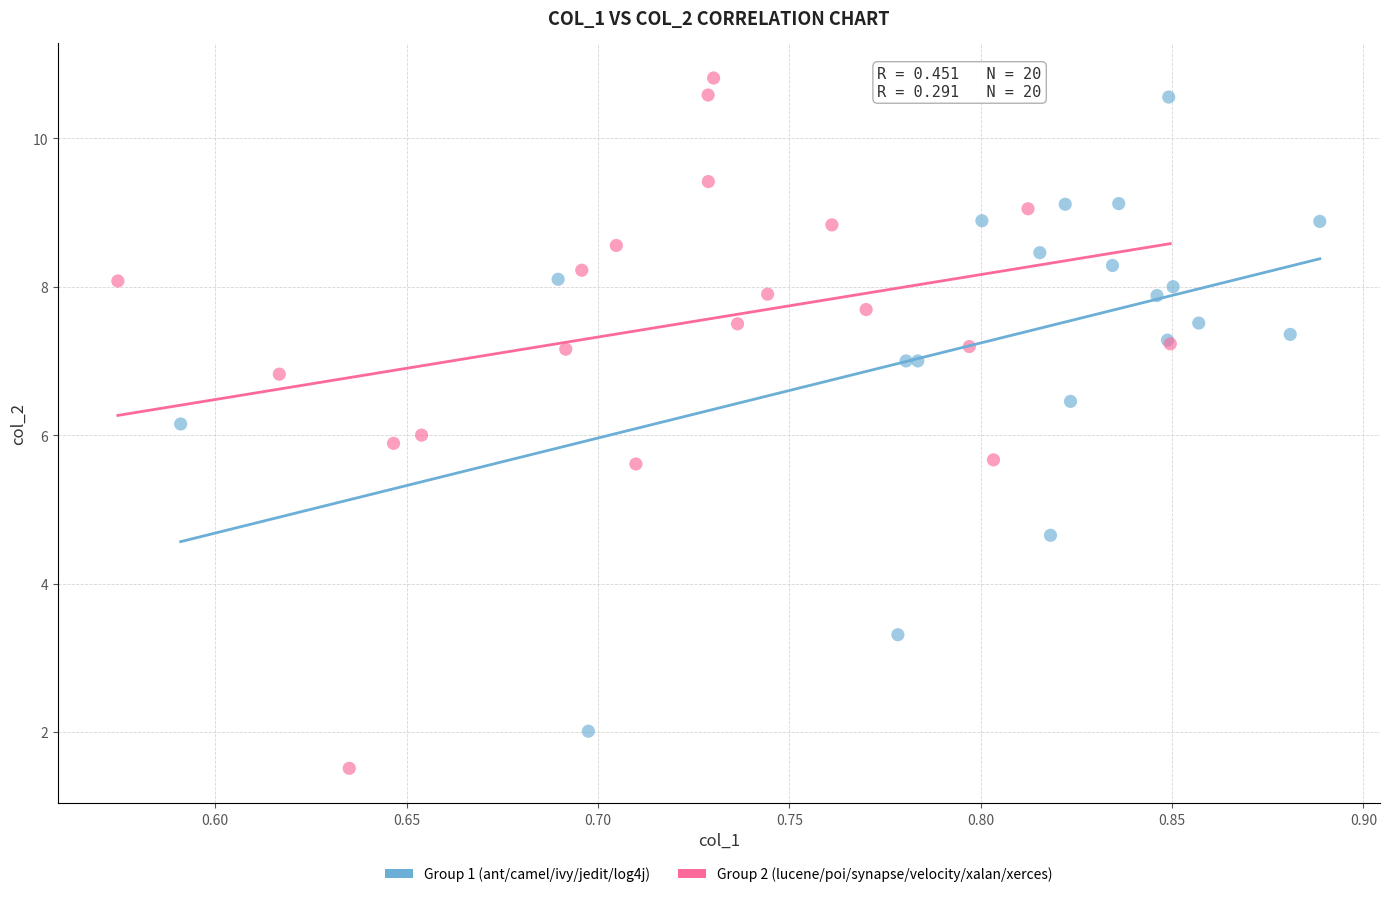

Which series contains the lowest Y value?

Group 2 (lucene/poi/synapse/velocity/xalan/xerces)